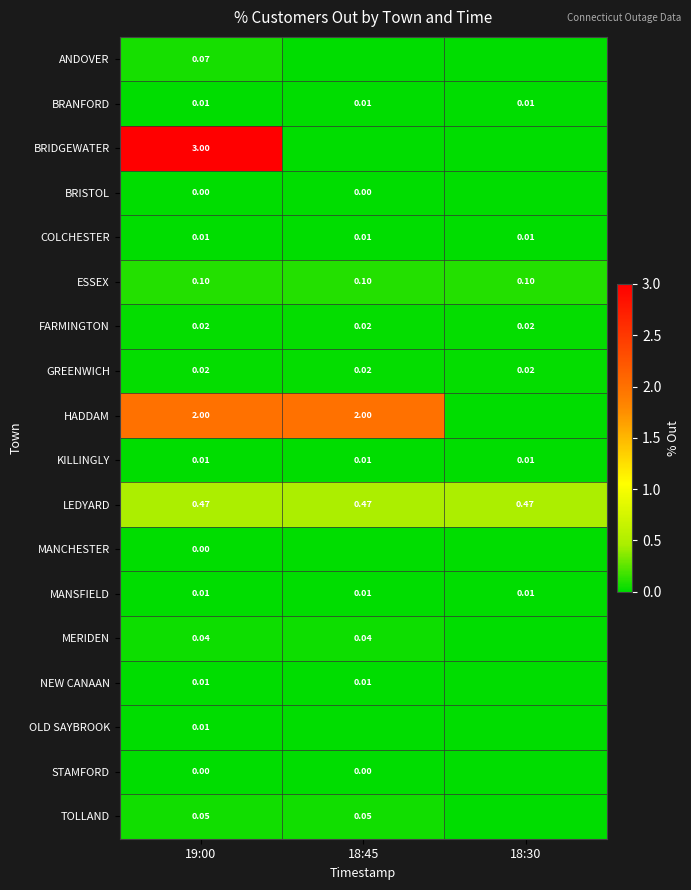

Is the value of MANSFIELD at 18:45 greater than the value of ESSEX at 19:00?

No